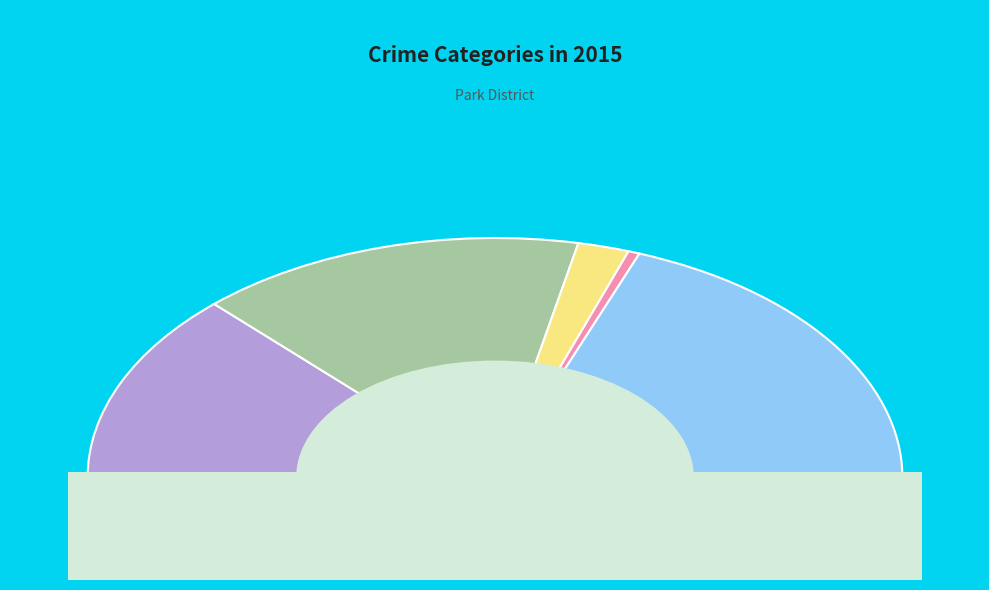

Which category has the smallest portion of the pie?

Homicide